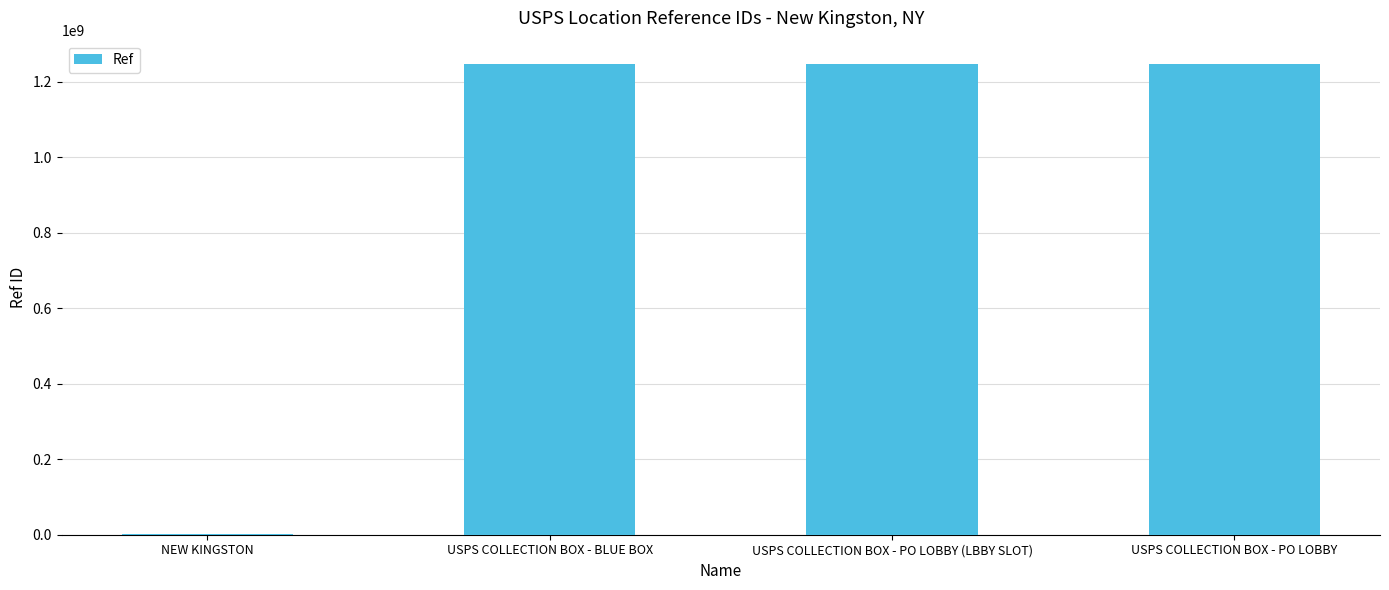

What is the change in value from USPS COLLECTION BOX - BLUE BOX to USPS COLLECTION BOX - PO LOBBY?

+2